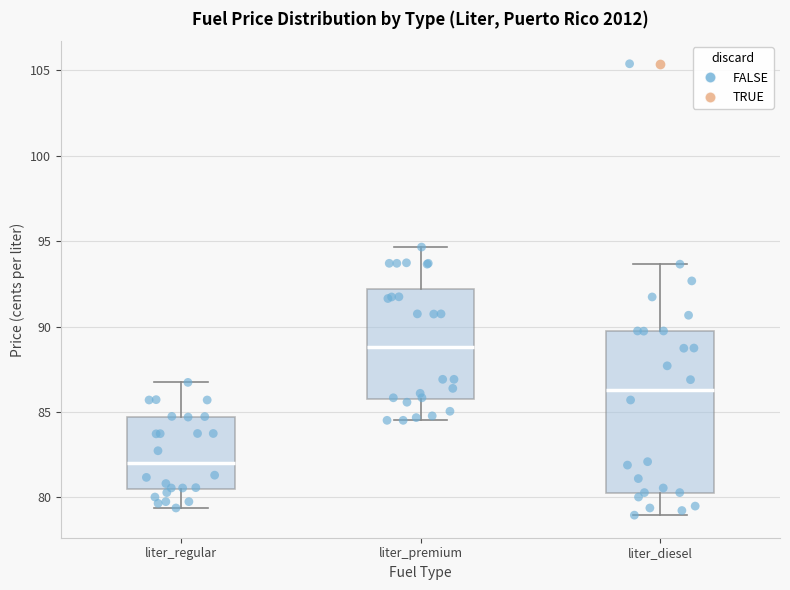

Reading left to right, read every box against the y-axis: the position of its median line, the range the box covers, and the ends of its whiskers. The values are not printed on the chart, so give them approximately, as read against the axis.

liter_regular: median 82.0, box 80.5 to 84.5, whiskers 79.5 to 86.5
liter_premium: median 89.0, box 86.0 to 92.0, whiskers 84.5 to 94.5
liter_diesel: median 86.5, box 80.5 to 89.5, whiskers 79.0 to 93.5